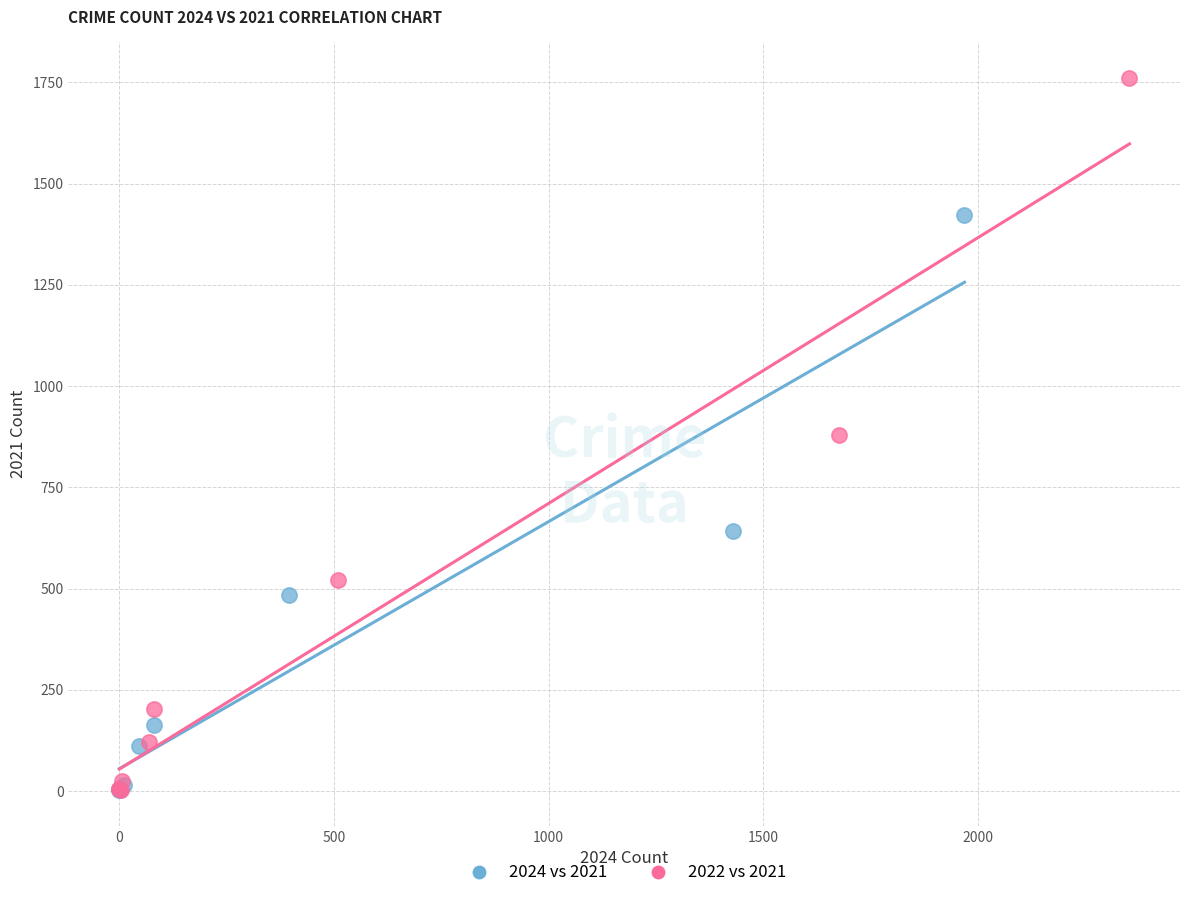

Which series has the largest Y range (max minus min)?

2022 vs 2021